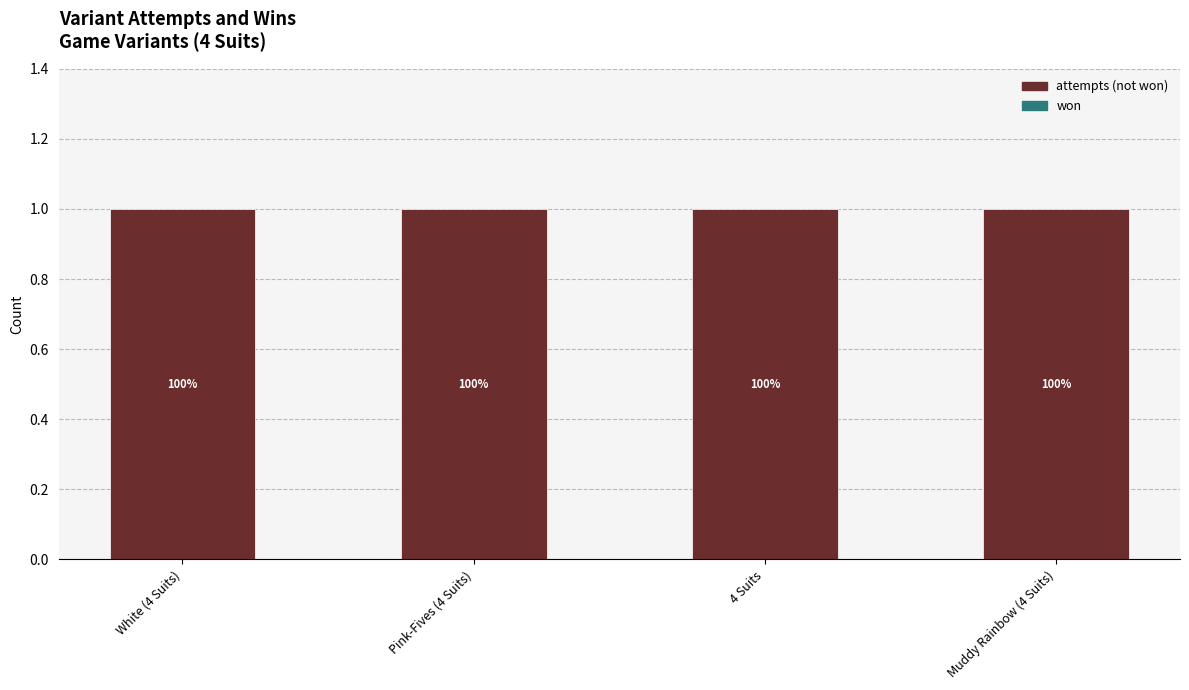

Rank the series by their average value, from highest to lowest.

attempts (not won), won